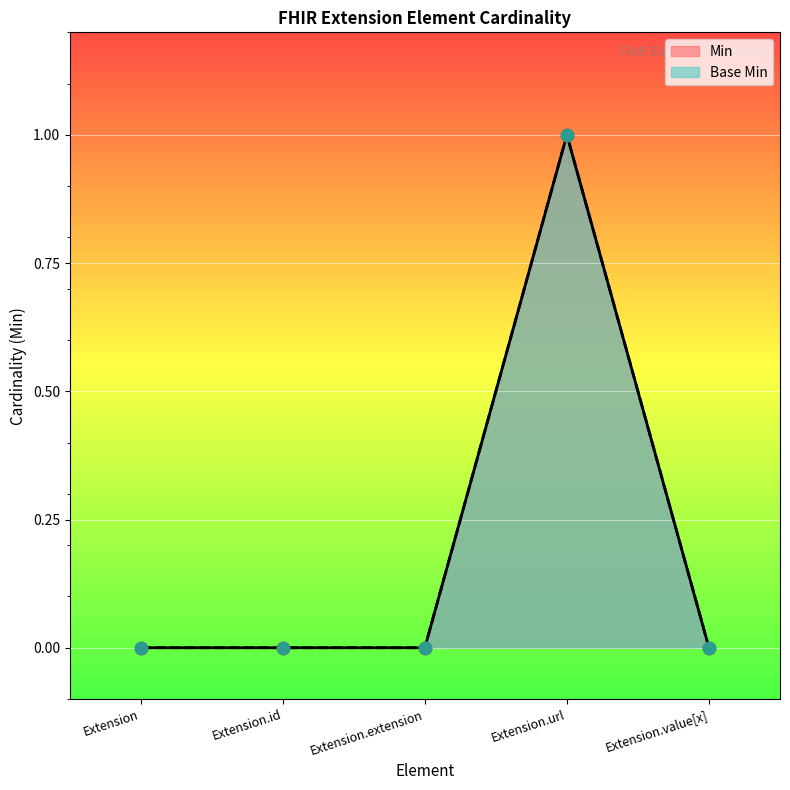

What are all the series names shown in the legend?

Min, Base Min